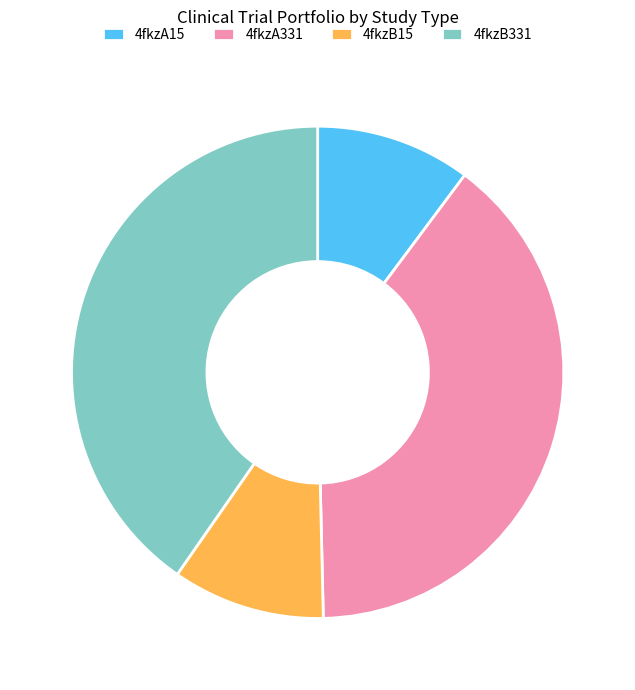

What is the ratio of the value at 4fkzA15 to the value at 4fkzB331?

0.3